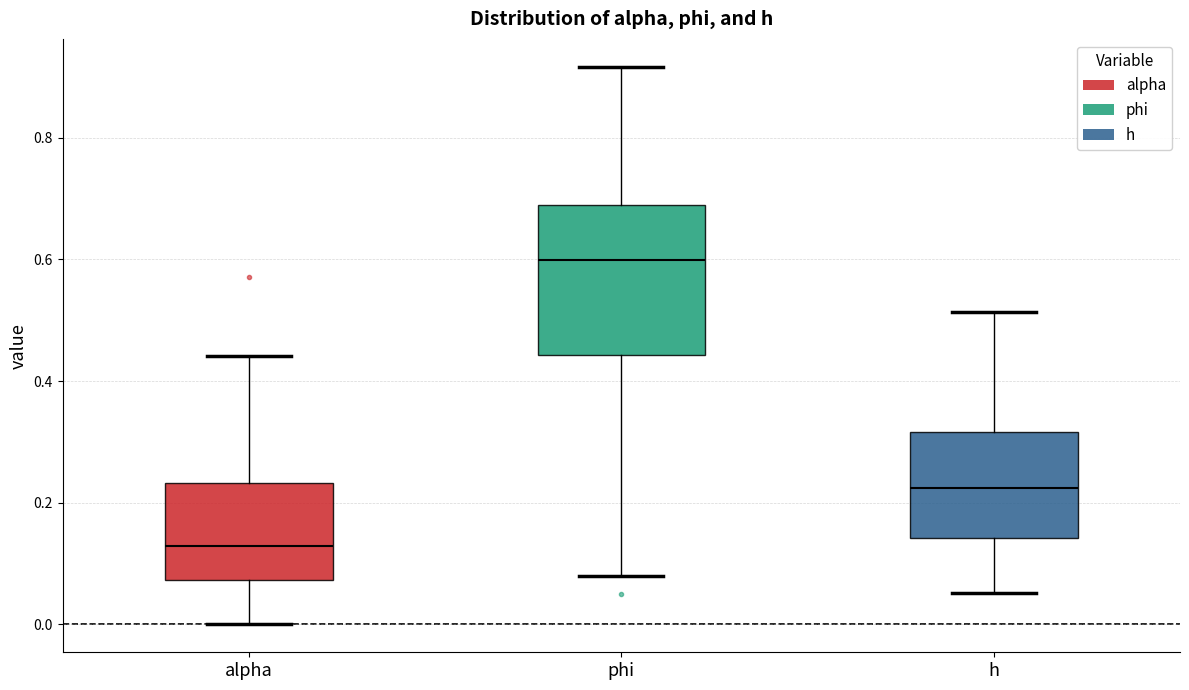

Which box's median line is the highest?

phi